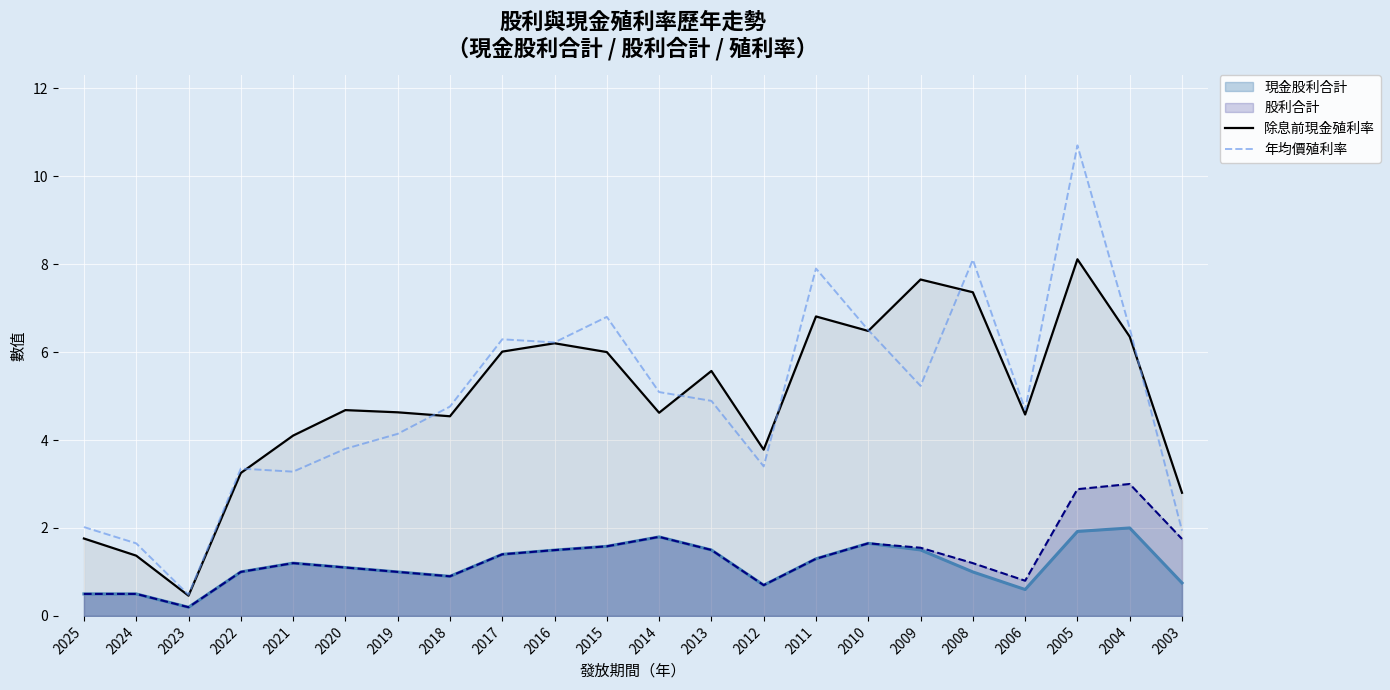

Is the value of 股利合計 at 2024 greater than the value of 年均價殖利率 at 2022?

No